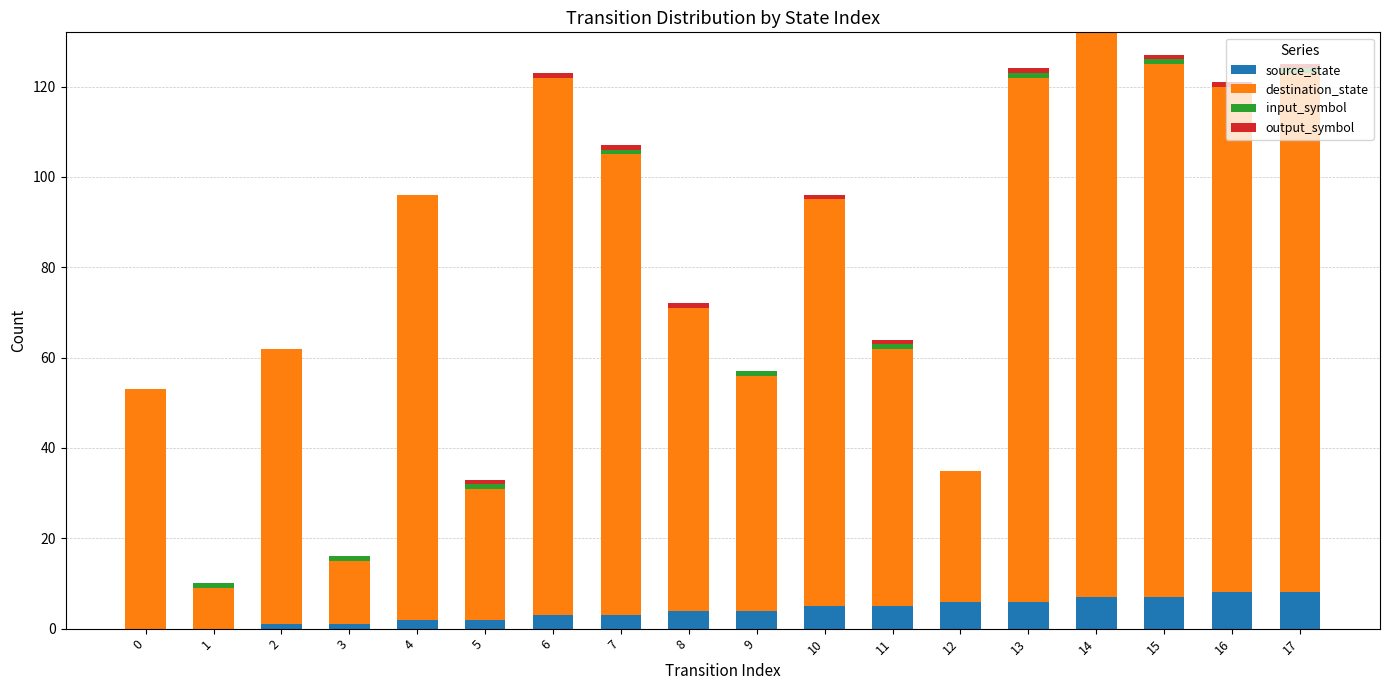

The value of source_state at 1 is 4. True or false?

False